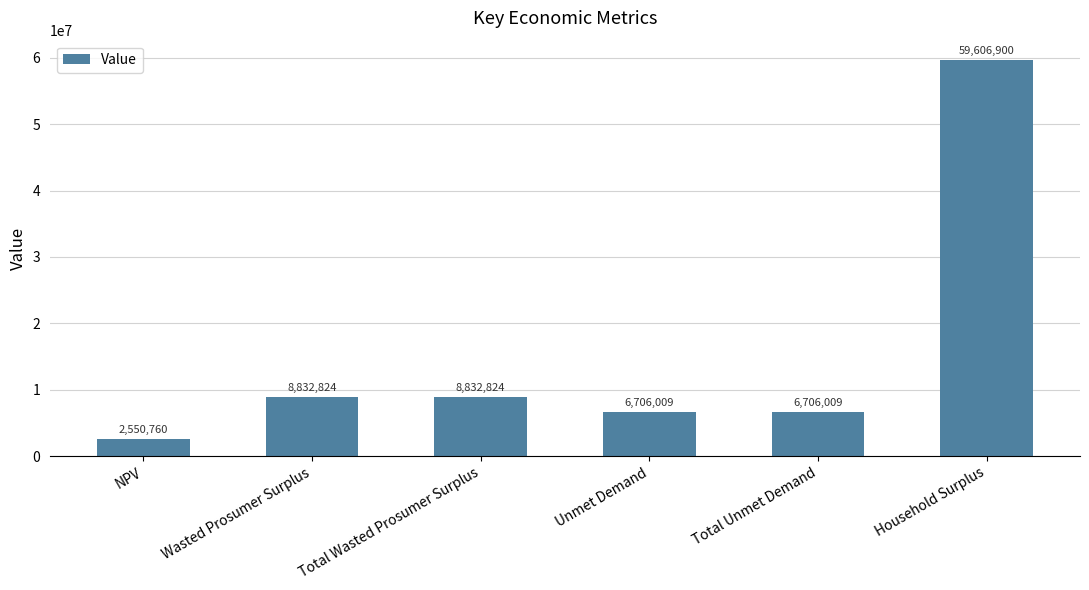

What is the ratio of the value at Household Surplus to the value at Total Wasted Prosumer Surplus?

6.7